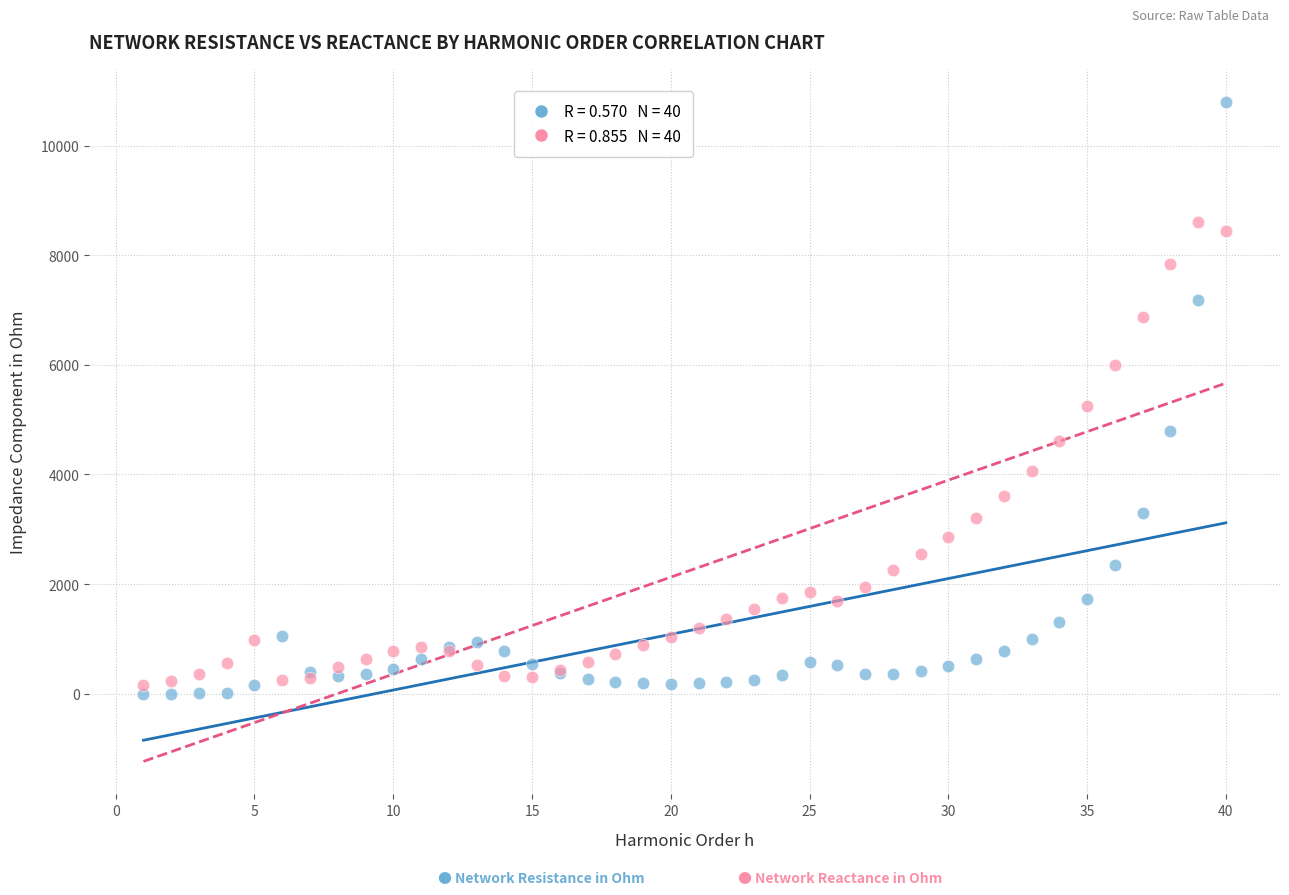

Across all series, what Y value is closest to 5400?

5241.0